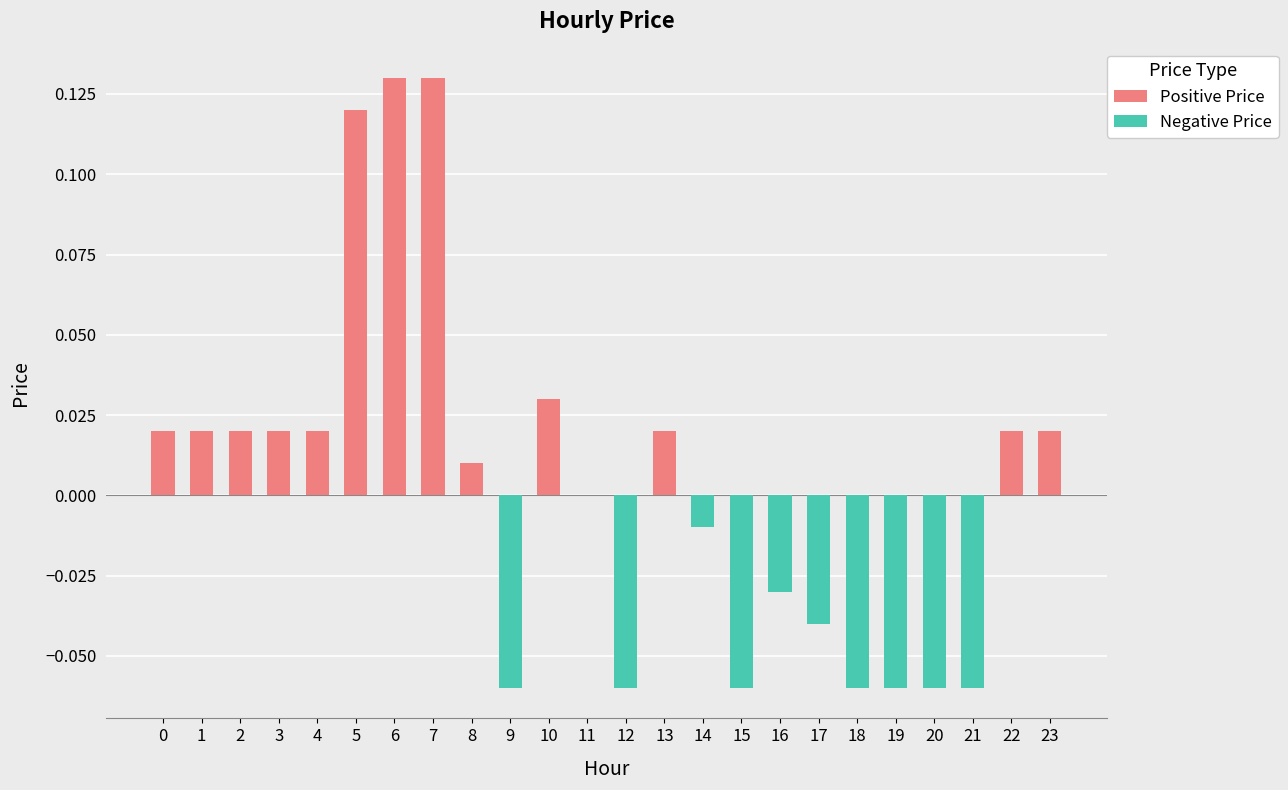

Between 7 and 1, which is larger?

7